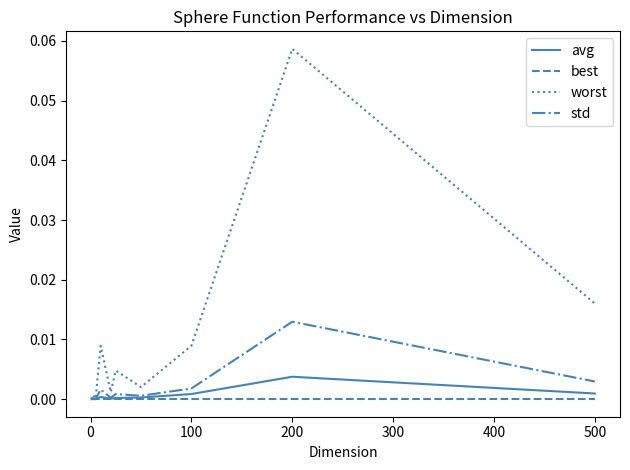

Which series has the largest range (max minus min)?

worst